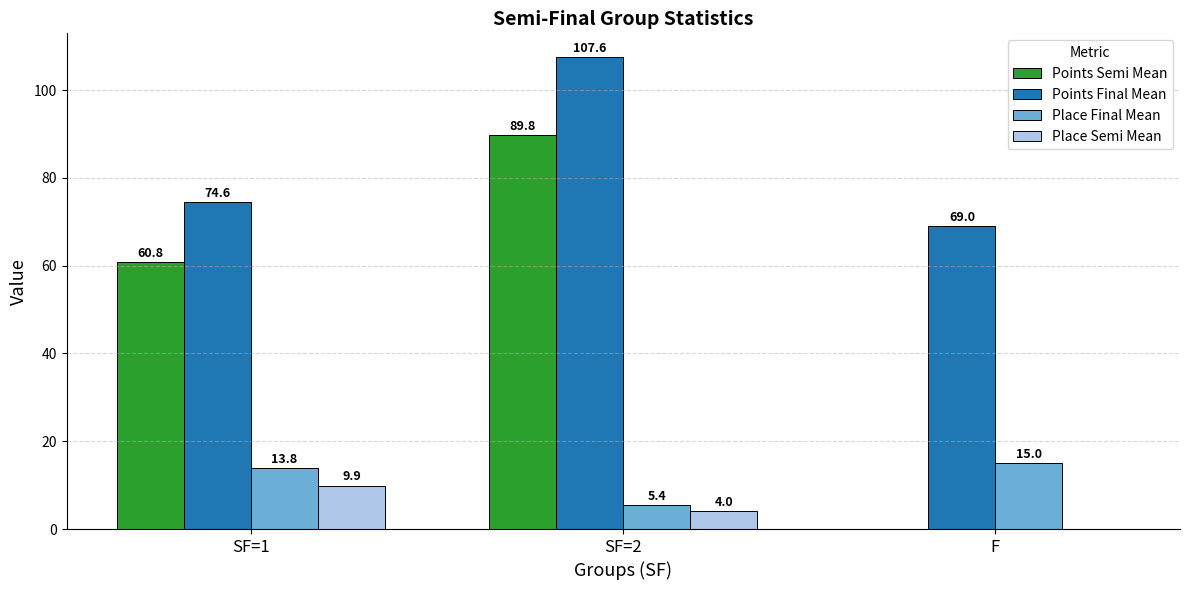

How many positive values does the Place Semi Mean series have?

2